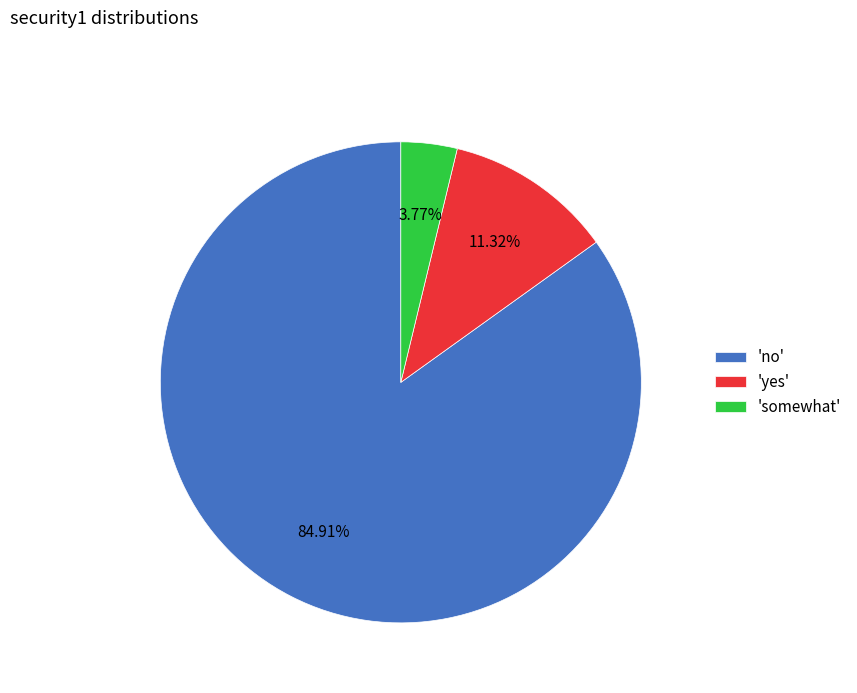

Rank the categories by value from lowest to highest.

'somewhat', 'yes', 'no'